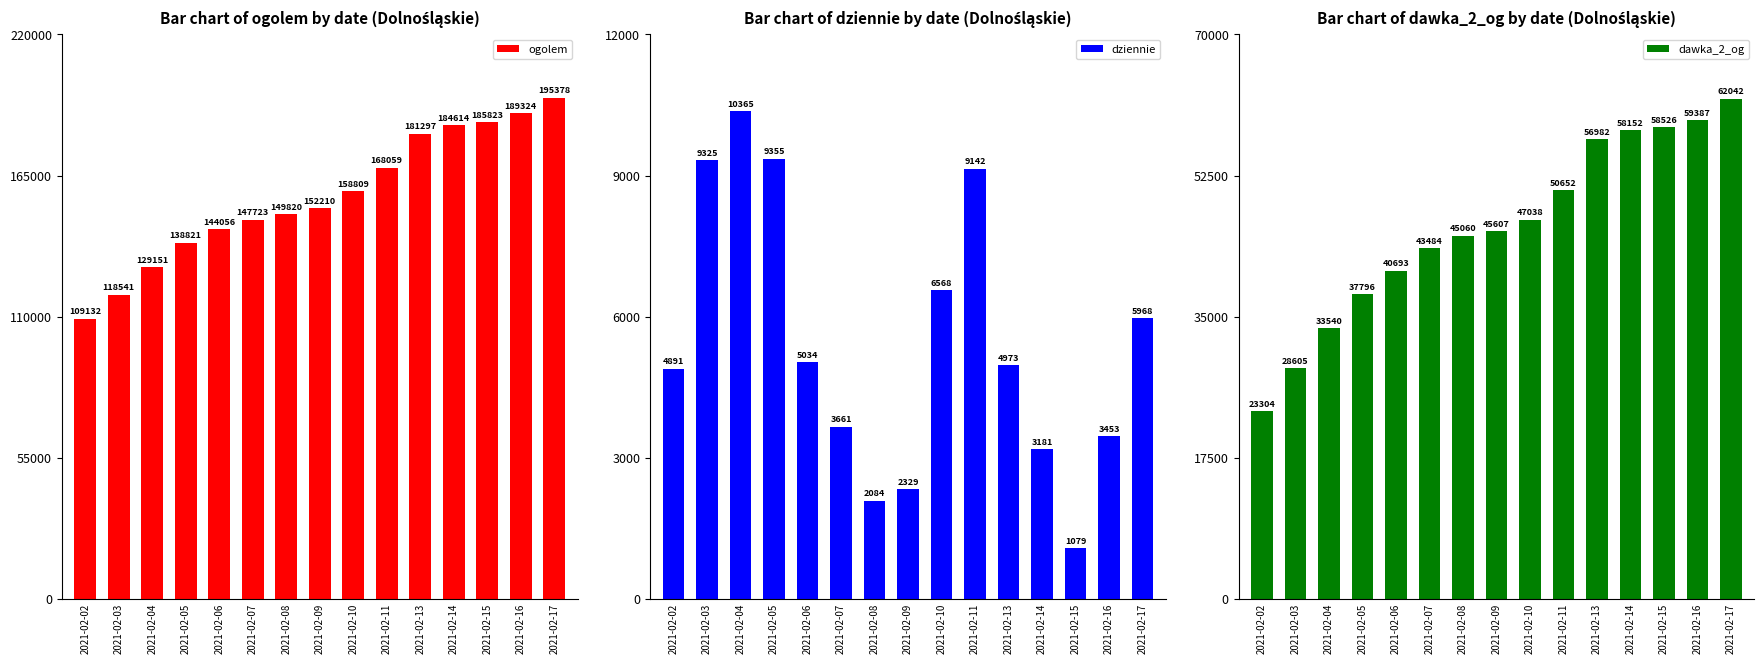

Reading left to right, extract all data points from this chart.

ogolem: 2021-02-02=109132	2021-02-03=118541	2021-02-04=129151	2021-02-05=138821	2021-02-06=144056	2021-02-07=147723	2021-02-08=149820	2021-02-09=152210	2021-02-10=158809	2021-02-11=168059	2021-02-13=181297	2021-02-14=184614	2021-02-15=185823	2021-02-16=189324	2021-02-17=195378
dziennie: 2021-02-02=4891	2021-02-03=9325	2021-02-04=10365	2021-02-05=9355	2021-02-06=5034	2021-02-07=3661	2021-02-08=2084	2021-02-09=2329	2021-02-10=6568	2021-02-11=9142	2021-02-13=4973	2021-02-14=3181	2021-02-15=1079	2021-02-16=3453	2021-02-17=5968
dawka_2_og: 2021-02-02=23304	2021-02-03=28605	2021-02-04=33540	2021-02-05=37796	2021-02-06=40693	2021-02-07=43484	2021-02-08=45060	2021-02-09=45607	2021-02-10=47038	2021-02-11=50652	2021-02-13=56982	2021-02-14=58152	2021-02-15=58526	2021-02-16=59387	2021-02-17=62042